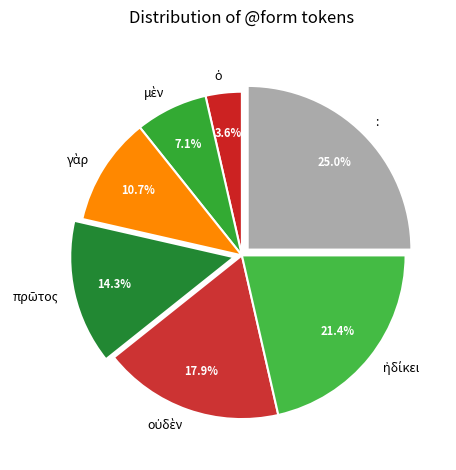

Which category has the biggest portion of the pie?

: